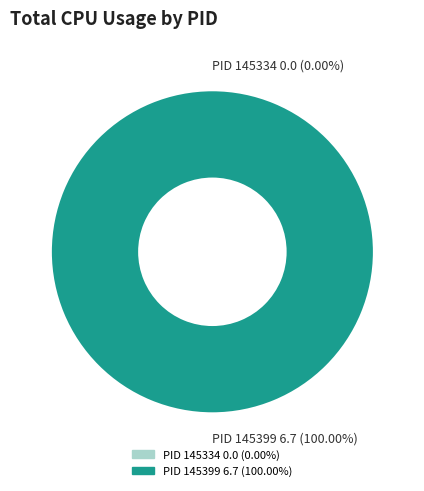

Does 145334 account for over 50% of the chart?

No